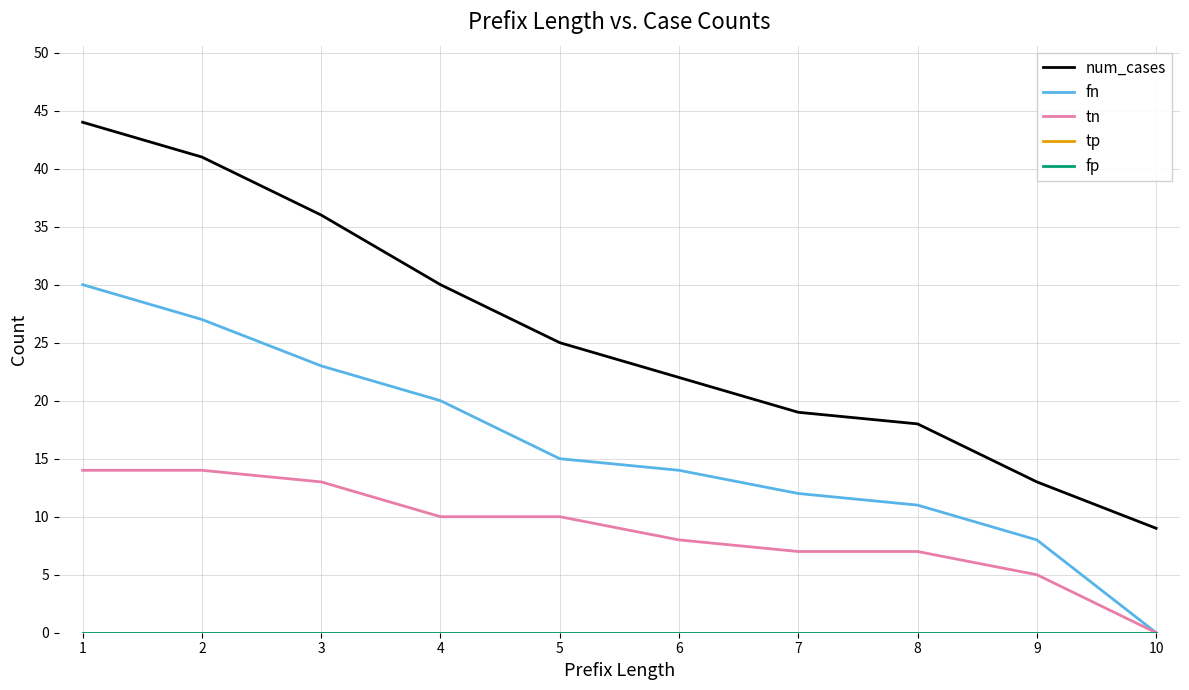

At which label is fn closest to 15?

5